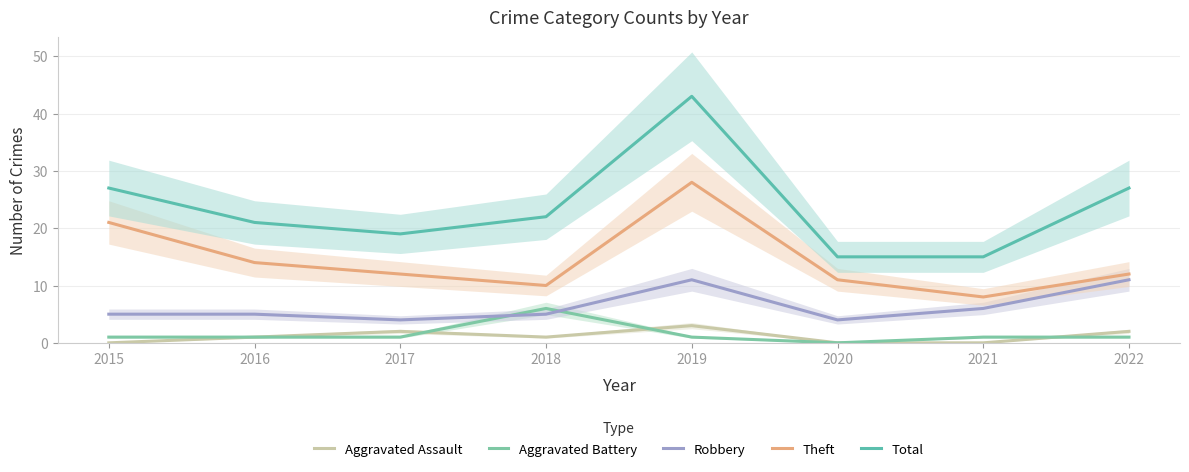

How many lines are shown in the chart?

5